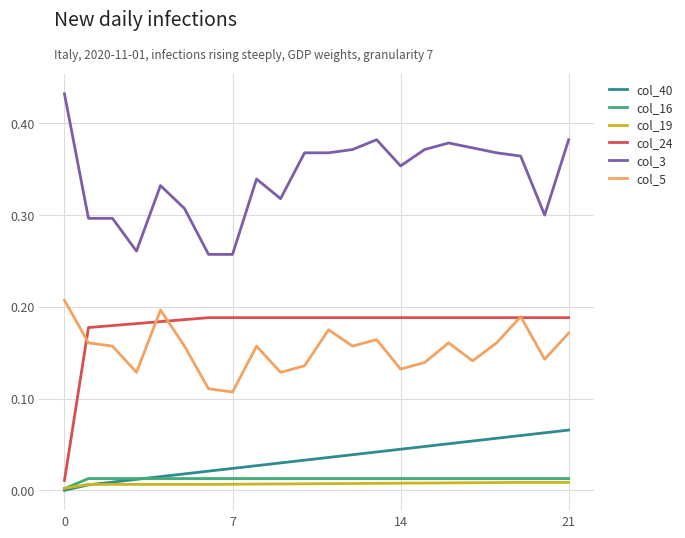

Which series has the largest total across all categories?

col_3